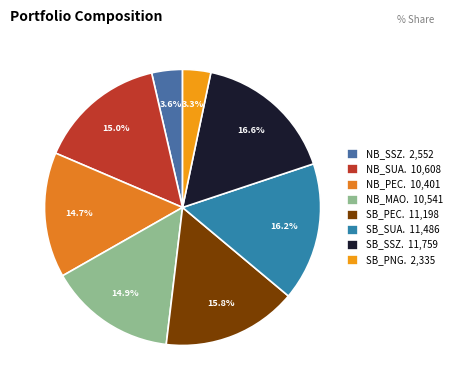

How many slices are in this pie chart?

8